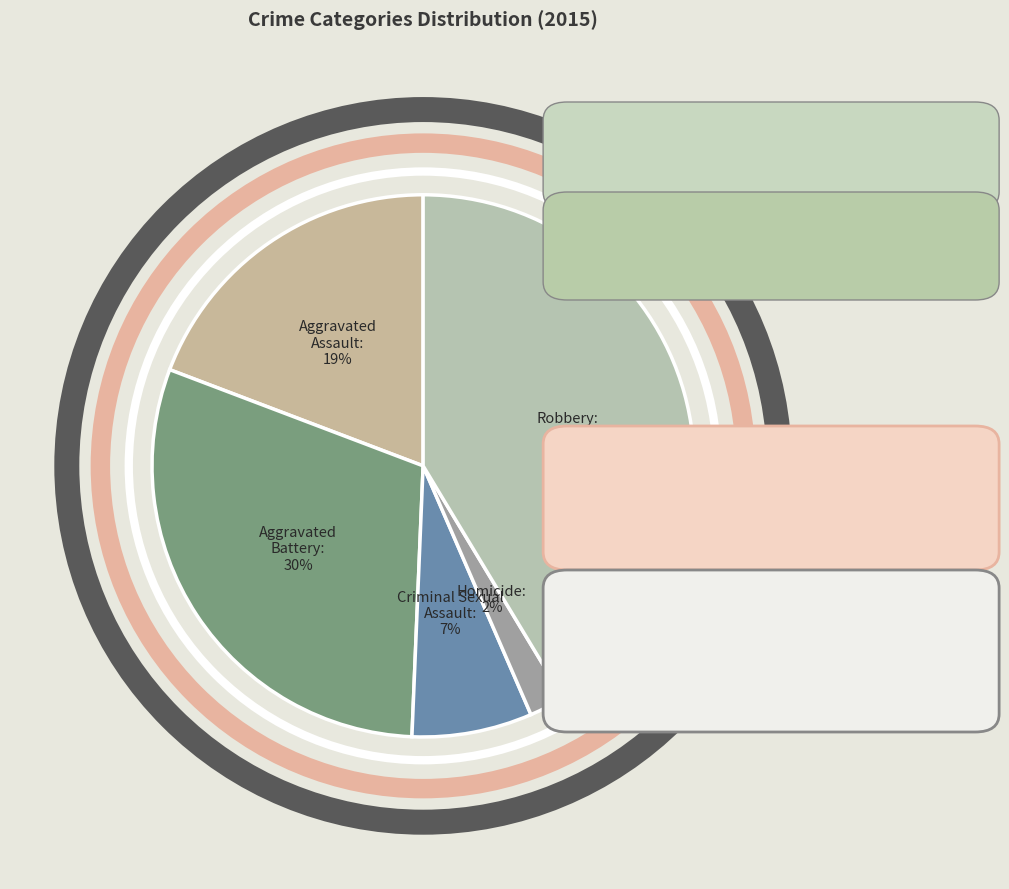

To the nearest percent, what is the combined percentage of Robbery and Aggravated Assault?

61%